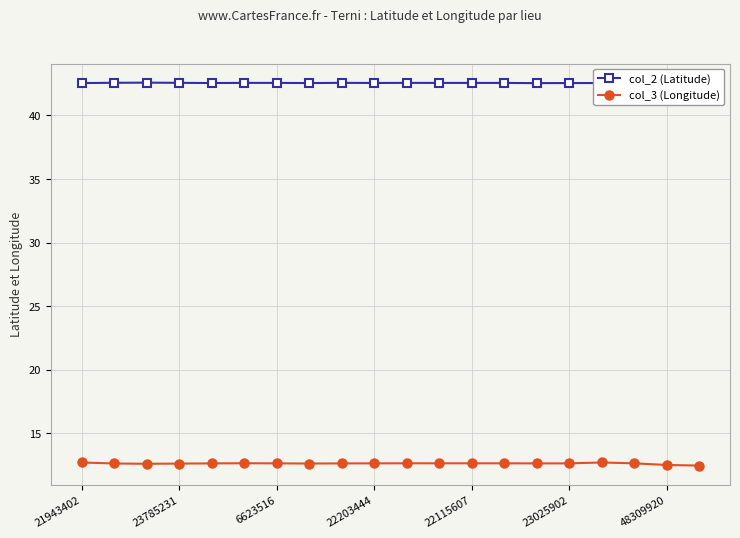

Does the chart have visible grid lines?

Yes